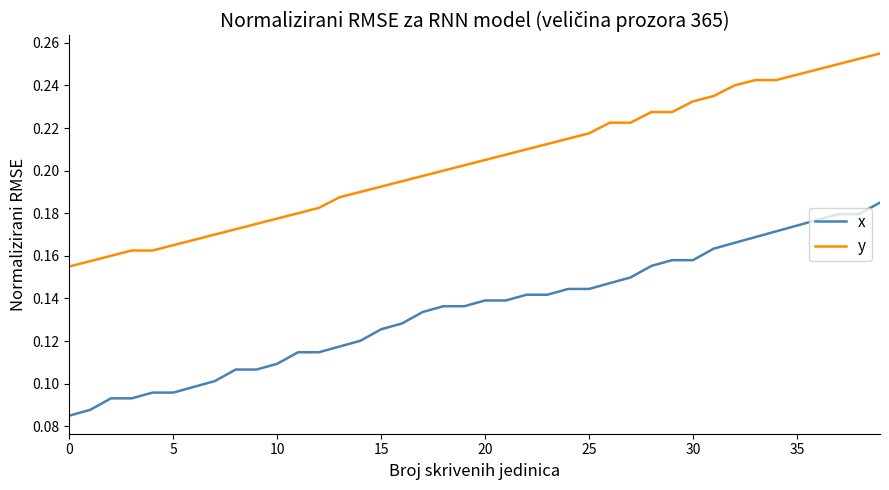

Does the chart display data point markers on the line(s)?

No